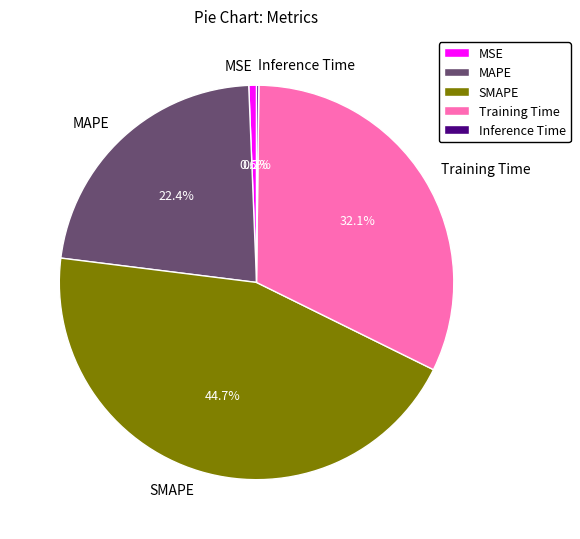

Is there a majority slice in this chart?

No